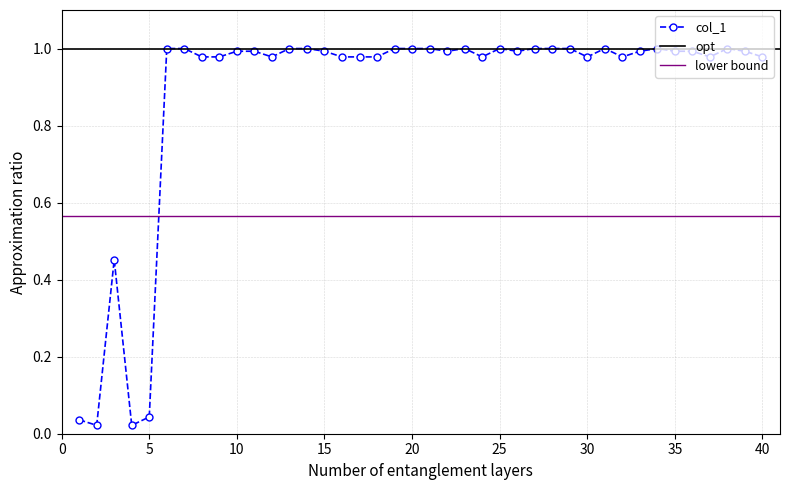

Reading left to right, what are all the values shown in this chart?

1=0.0	2=0.0	3=0.5	4=0.0	5=0.0	6=1.0	7=1.0	8=1.0	9=1.0	10=1.0	11=1.0	12=1.0	13=1.0	14=1.0	15=1.0	16=1.0	17=1.0	18=1.0	19=1.0	20=1.0	21=1.0	22=1.0	23=1.0	24=1.0	25=1.0	26=1.0	27=1.0	28=1.0	29=1.0	30=1.0	31=1.0	32=1.0	33=1.0	34=1.0	35=1.0	36=1.0	37=1.0	38=1.0	39=1.0	40=1.0